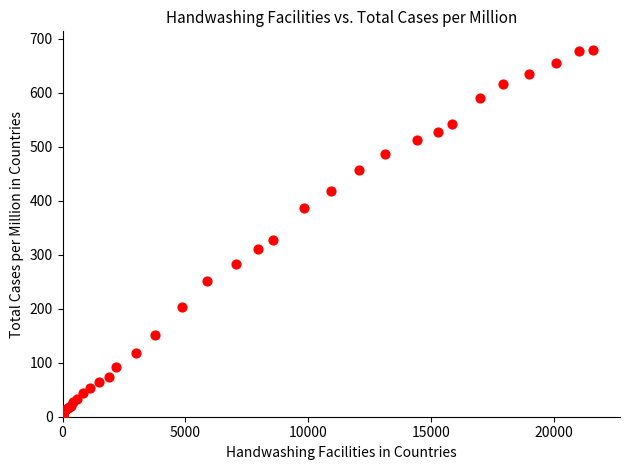

What Y value in the scatter plot is closest to 340?

327